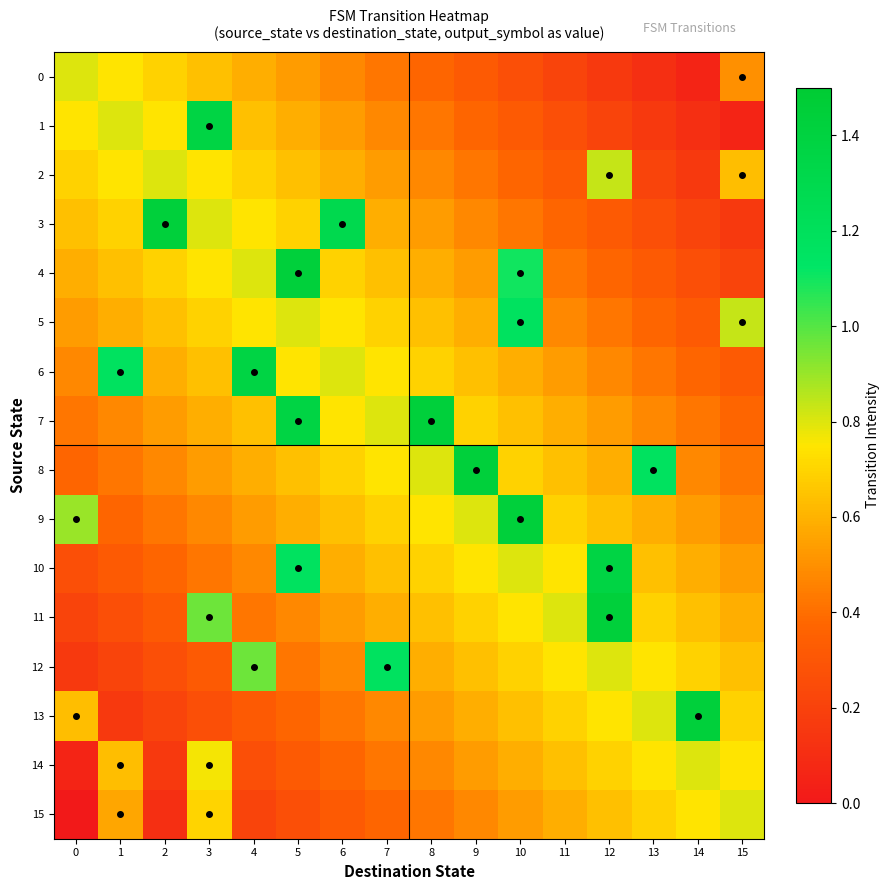

Which has a higher value, 14 or 3?

3